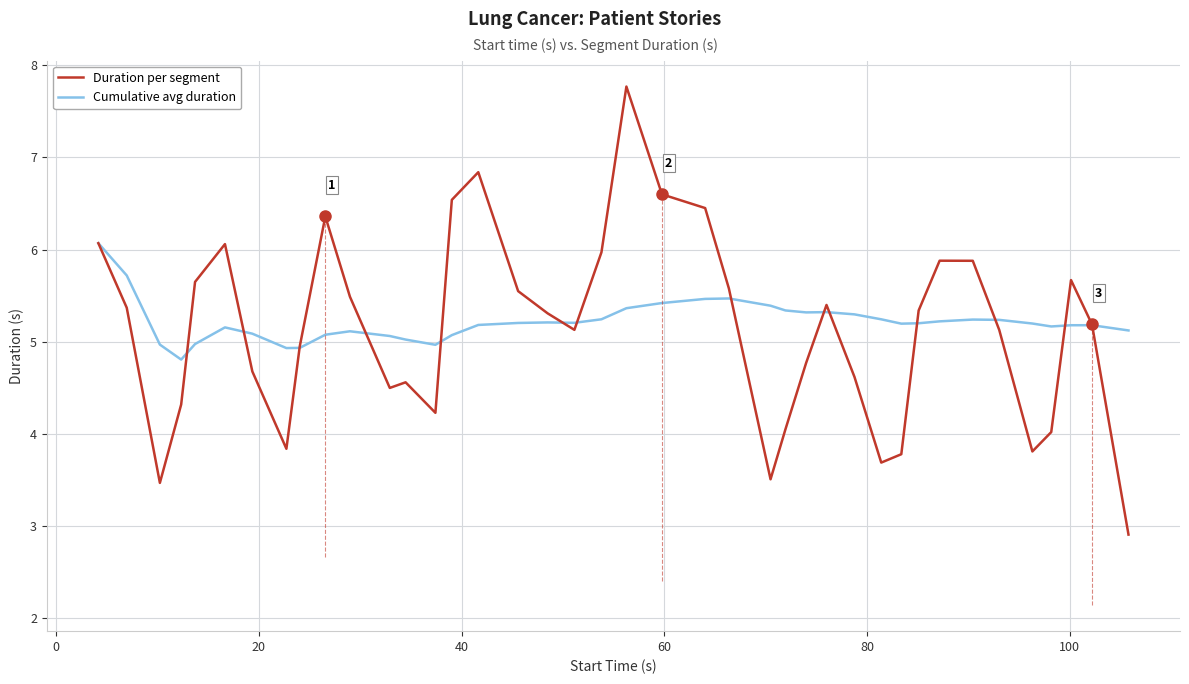

What is the maximum value shown in the chart?

7.8